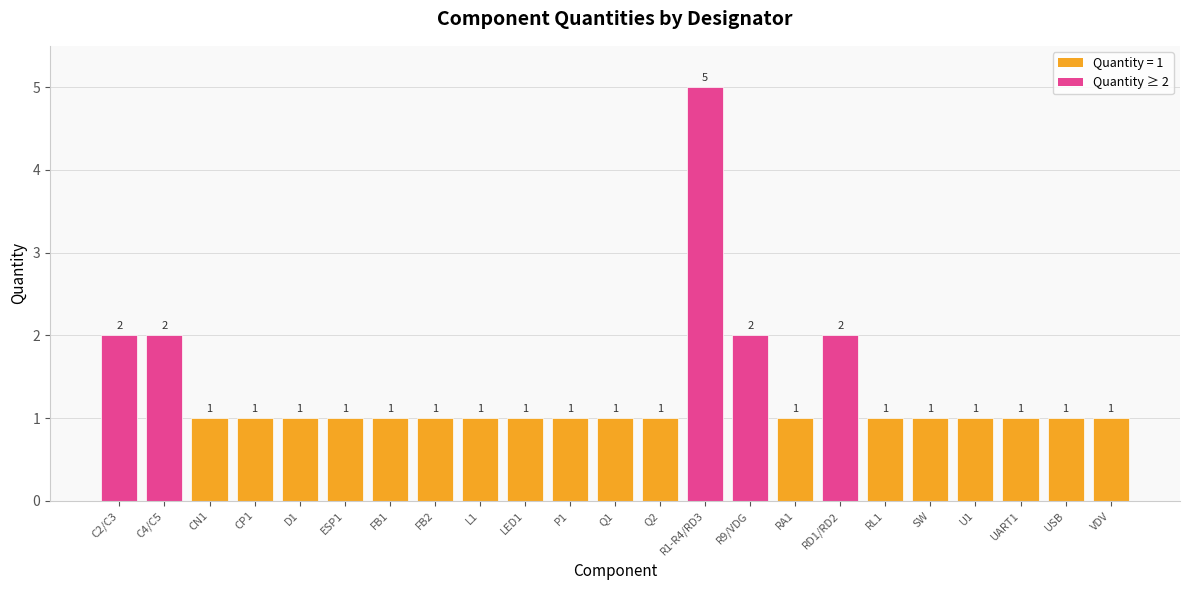

What is the change in value from RD1/RD2 to U1?

-1